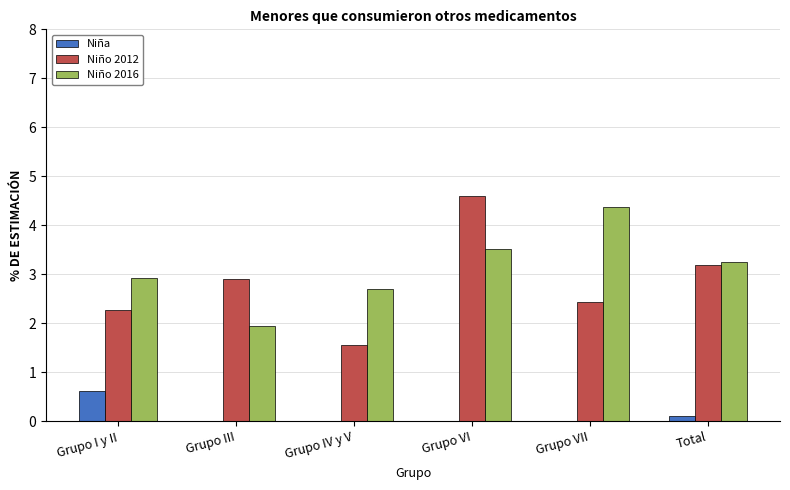

Reading right to left, what are all the values shown in this chart?

Niña: Total=0.1	Grupo VII=0.0	Grupo VI=0.0	Grupo IV y V=0.0	Grupo III=0.0	Grupo I y II=0.6
Niño 2012: Total=3.2	Grupo VII=2.4	Grupo VI=4.6	Grupo IV y V=1.6	Grupo III=2.9	Grupo I y II=2.3
Niño 2016: Total=3.2	Grupo VII=4.4	Grupo VI=3.5	Grupo IV y V=2.7	Grupo III=2.0	Grupo I y II=2.9